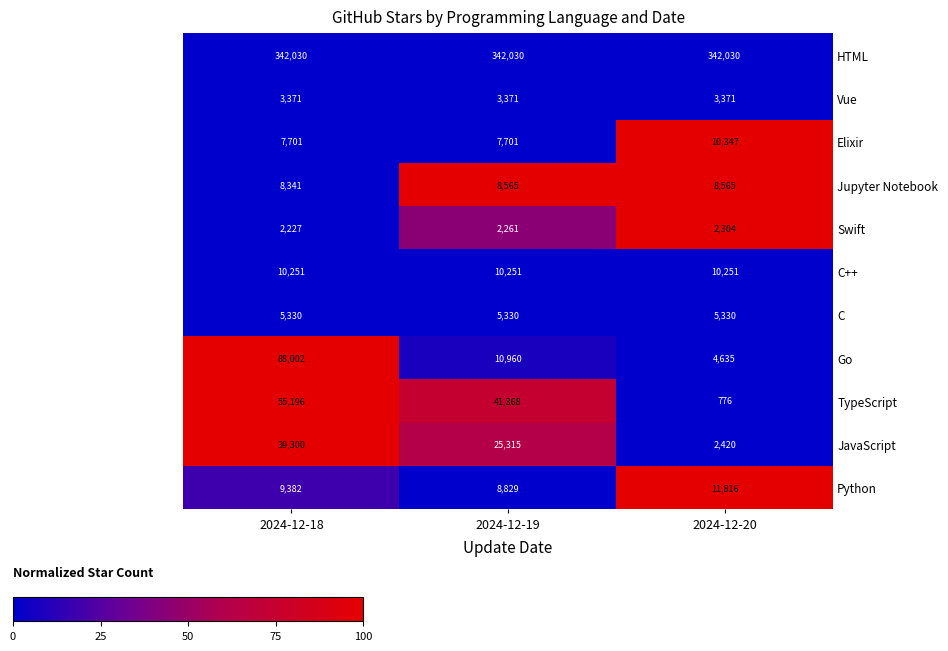

What is the approximate value of Elixir at 2024-12-18, to the nearest 100?

7700